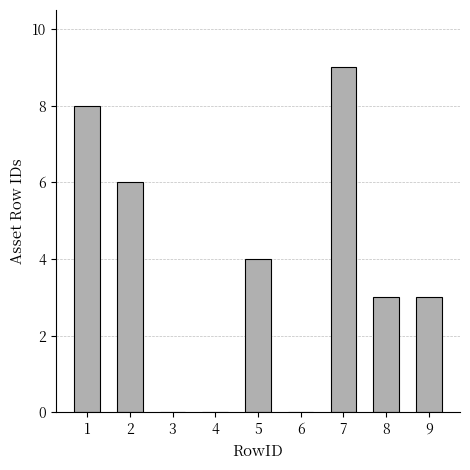

What is the greatest value displayed?

9